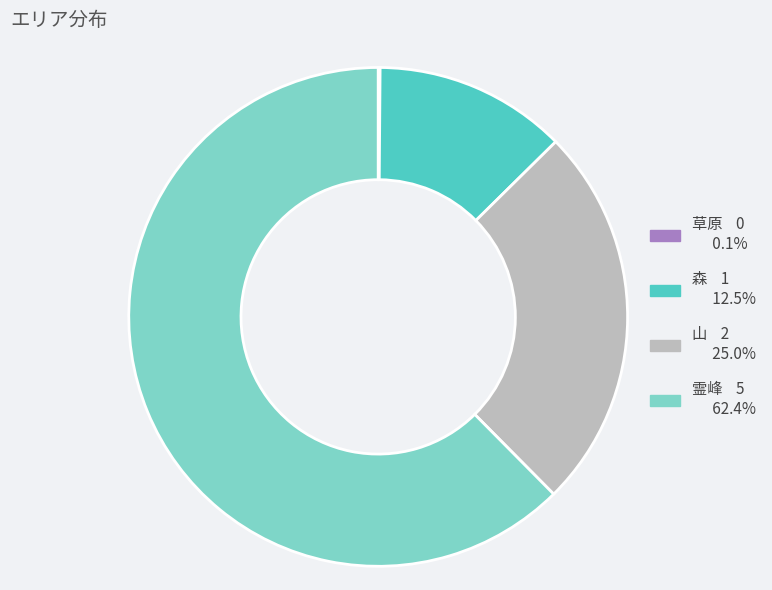

Which slice is the largest?

霊峰